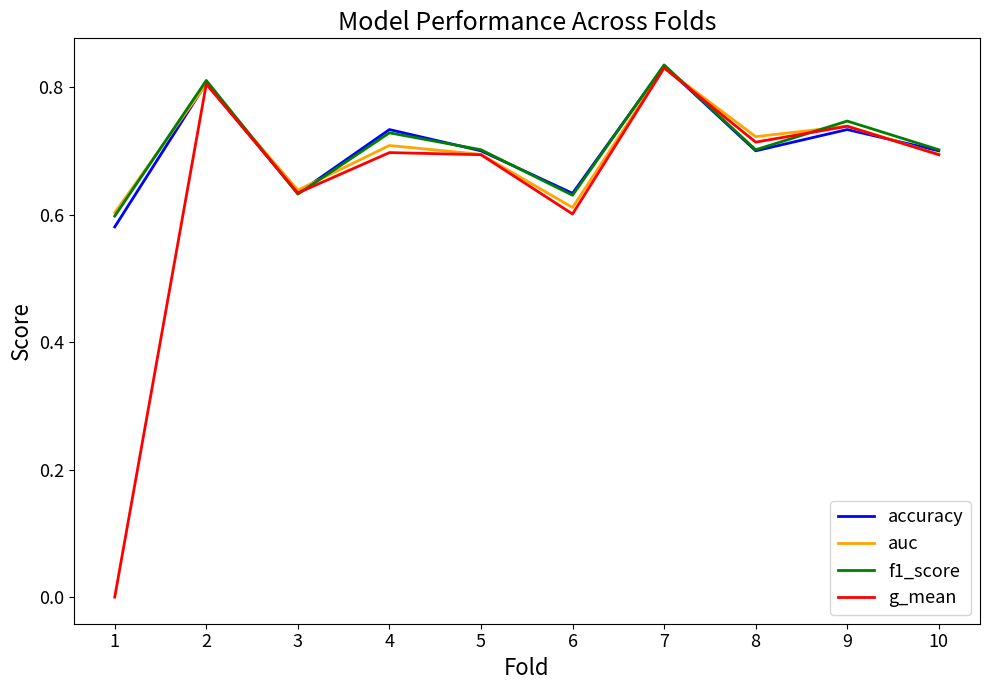

At which category is the sum across all series the highest?

7